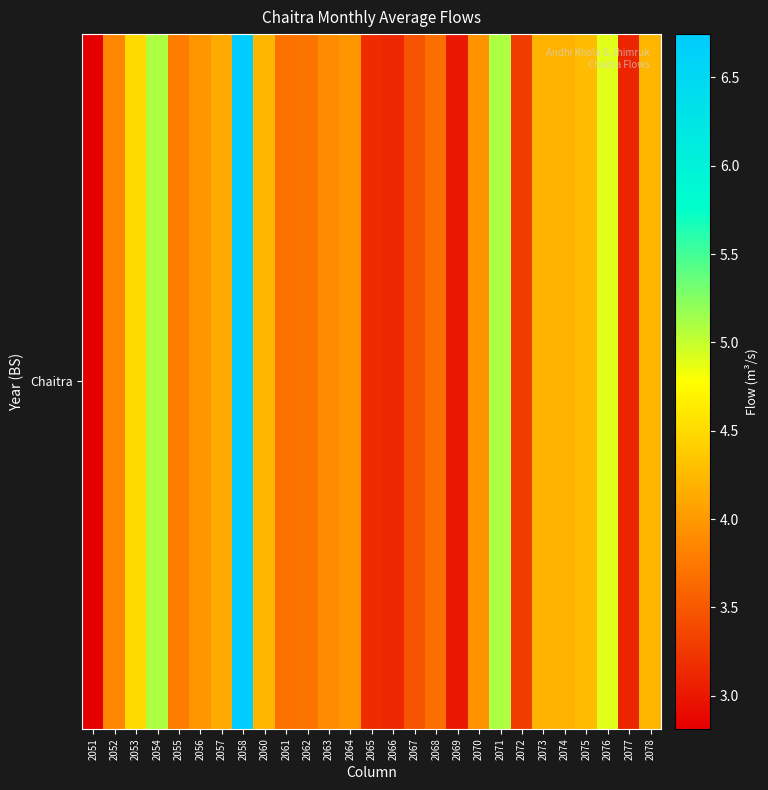

What is the average value?

4.0